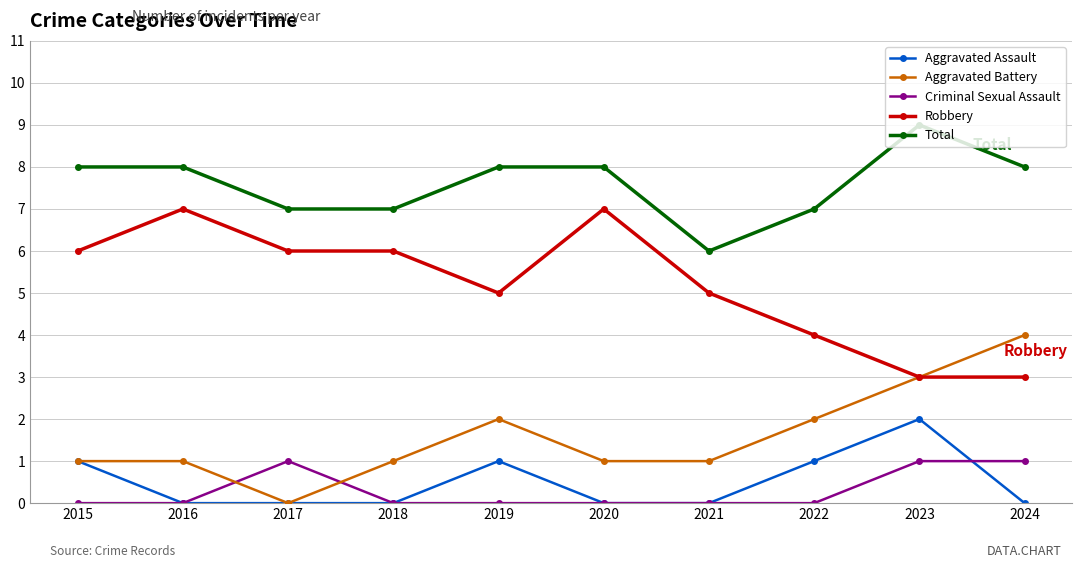

Reading left to right, extract all data points from this chart.

Aggravated Assault: 1	0	0	0	1	0	0	1	2	0
Aggravated Battery: 1	1	0	1	2	1	1	2	3	4
Criminal Sexual Assault: 0	0	1	0	0	0	0	0	1	1
Robbery: 6	7	6	6	5	7	5	4	3	3
Total: 8	8	7	7	8	8	6	7	9	8